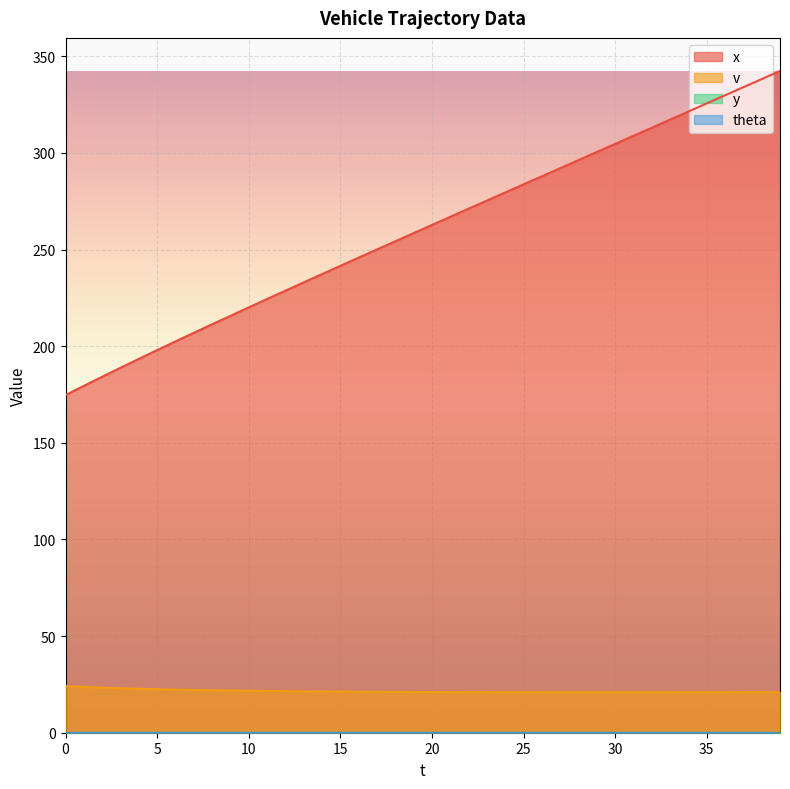

What is the sum of all v values?

860.6